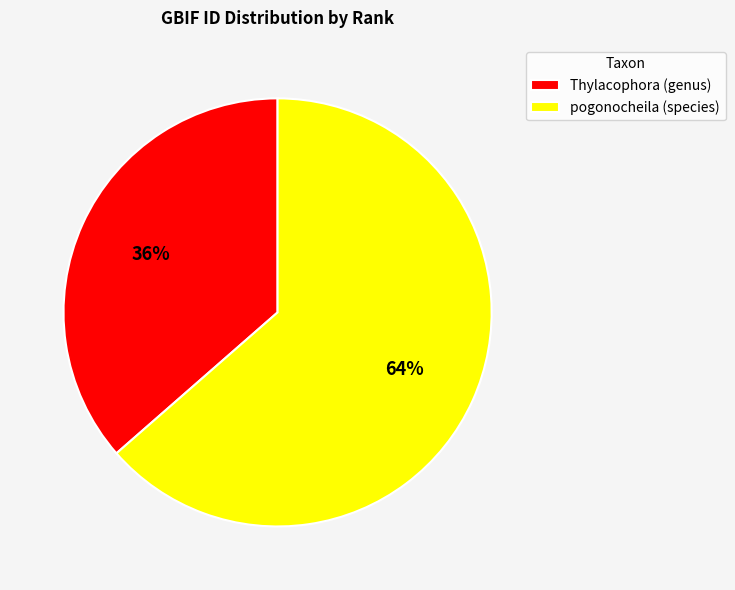

Combined, do pogonocheila (species) and Thylacophora (genus) account for over 50%?

Yes